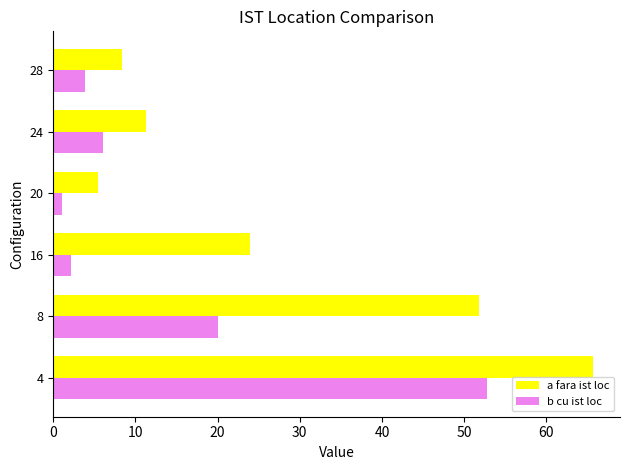

Which series has the largest range (max minus min)?

a fara ist loc